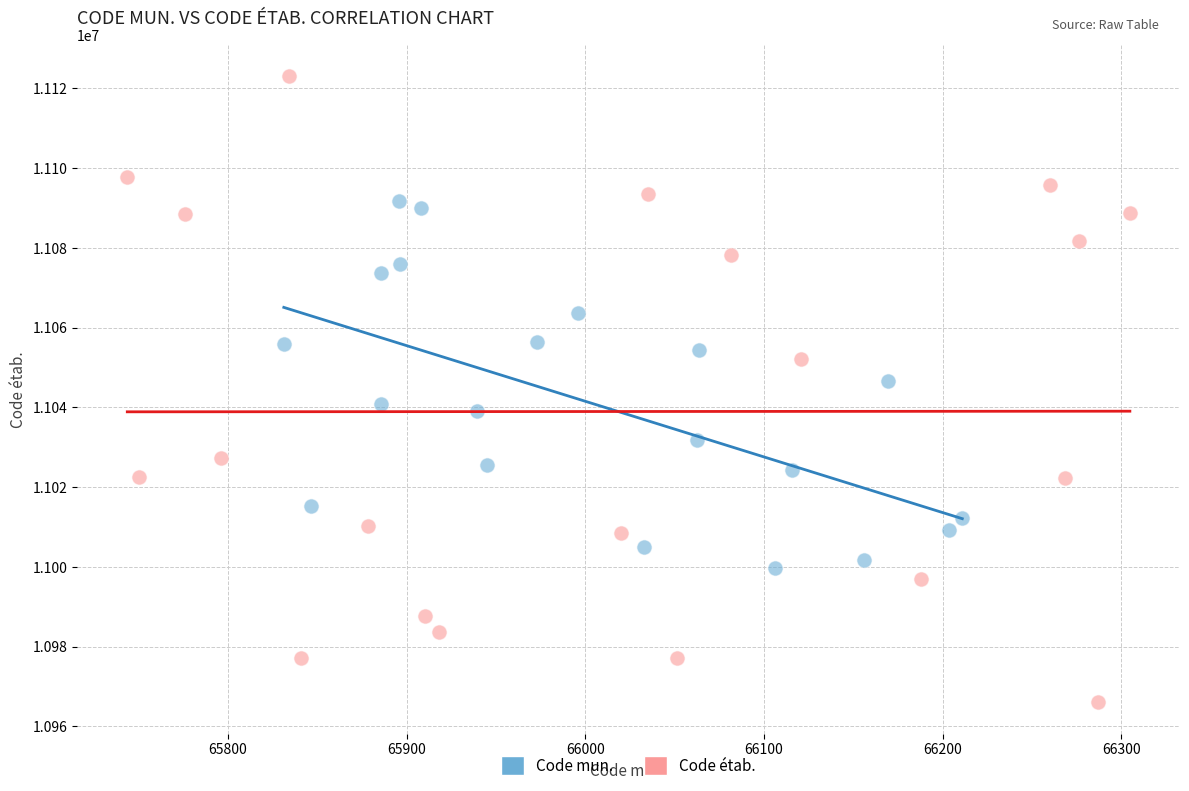

Which series reaches the maximum Y coordinate?

Code étab.